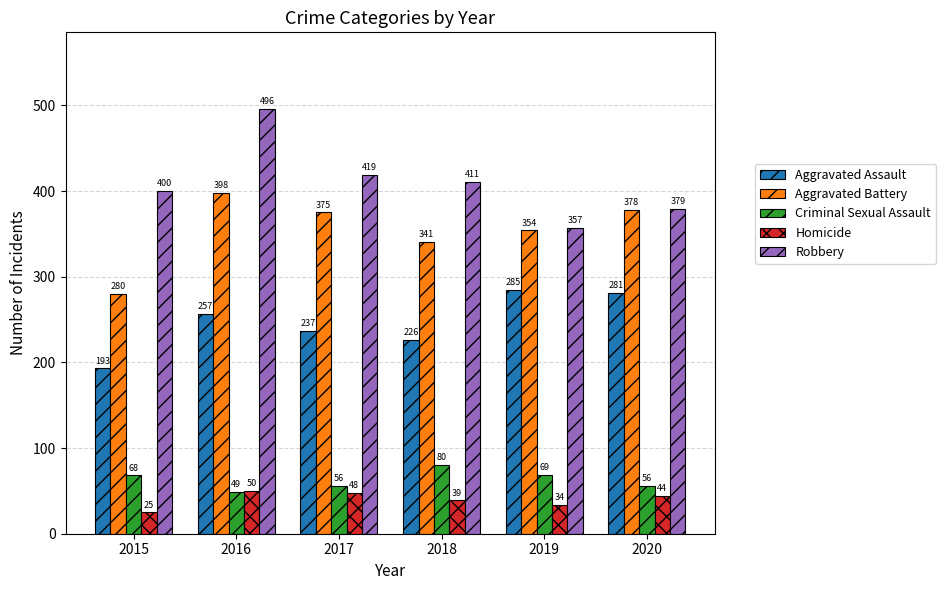

What is the difference between the highest and lowest values at 2018?

372